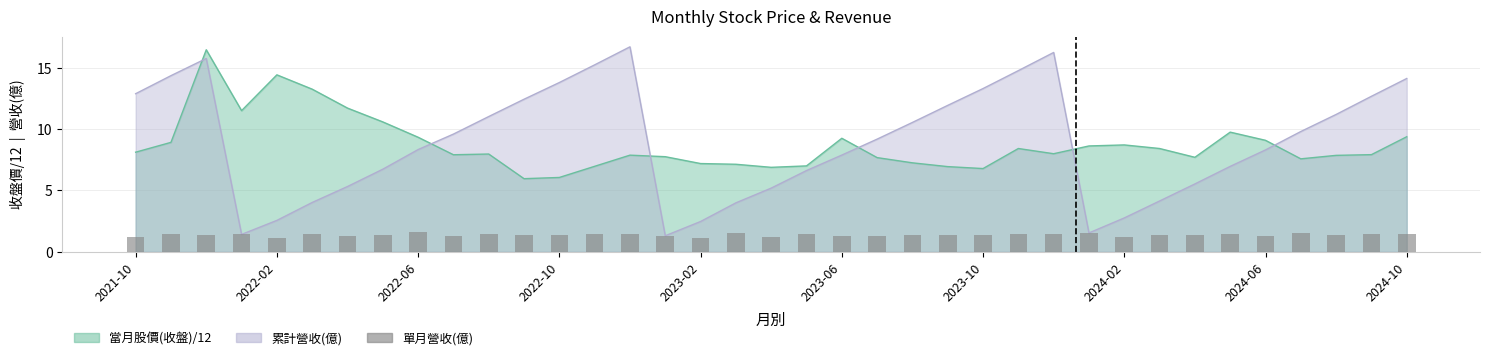

Which label corresponds to the smallest value in the chart?

2022-02